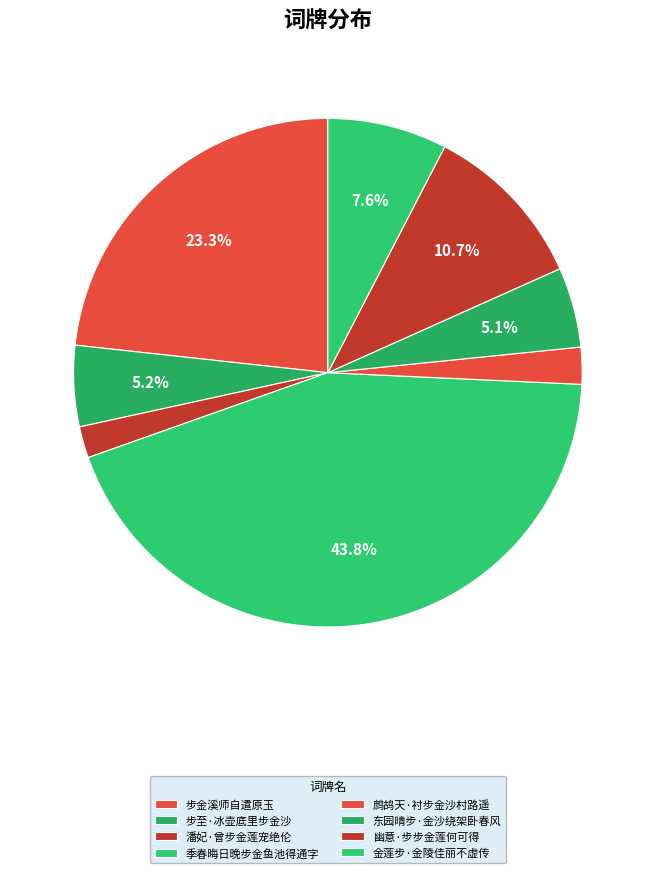

To the nearest percent, what percentage of the pie is 幽意·步步金莲何可得?

11%